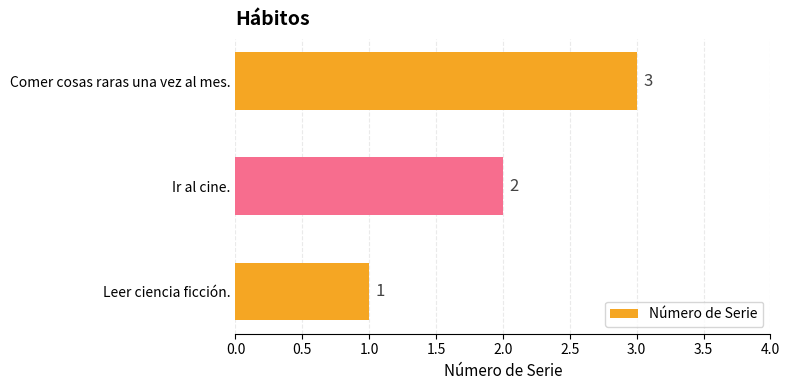

Where is the data nearest to the value 2?

Ir al cine.